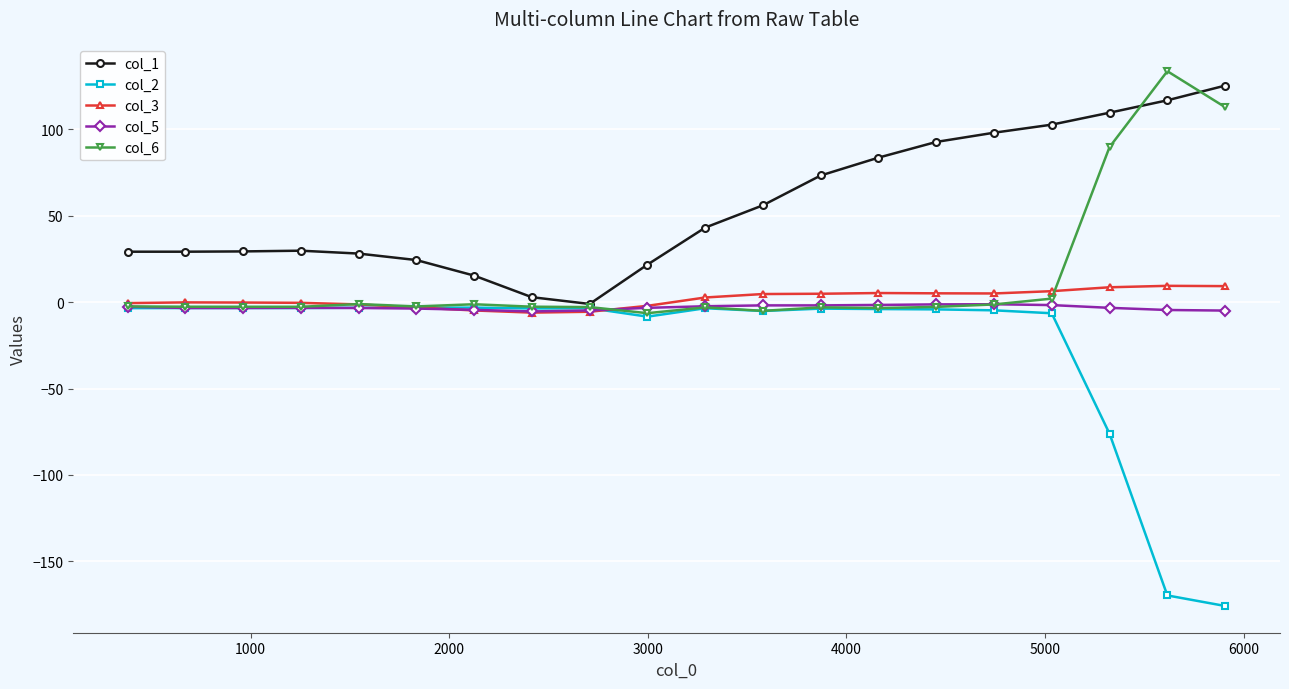

Which series has the largest total across all categories?

col_1